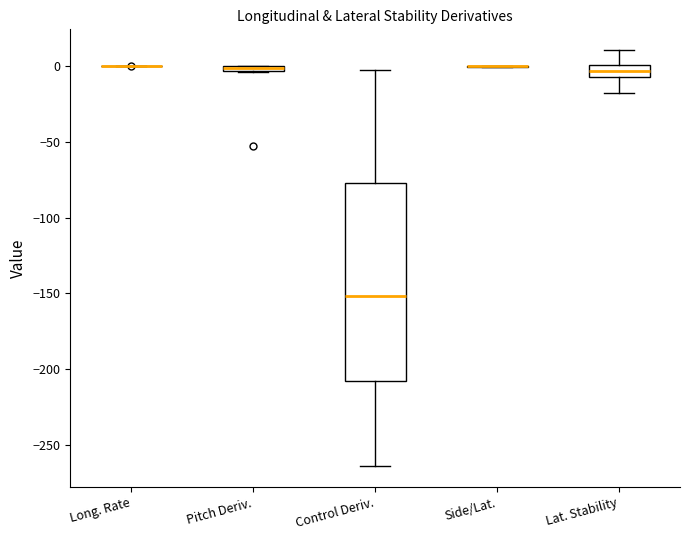

Where is the upper edge of the box for Pitch Deriv. on the y-axis? The values are not printed on the chart, so give them approximately, as read against the axis.

0